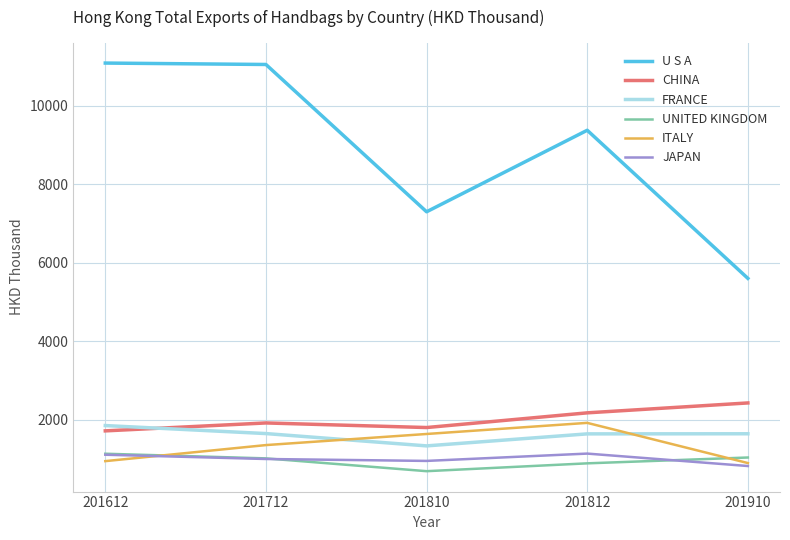

Is the value of JAPAN at 201812 greater than the value of UNITED KINGDOM at 201810?

Yes